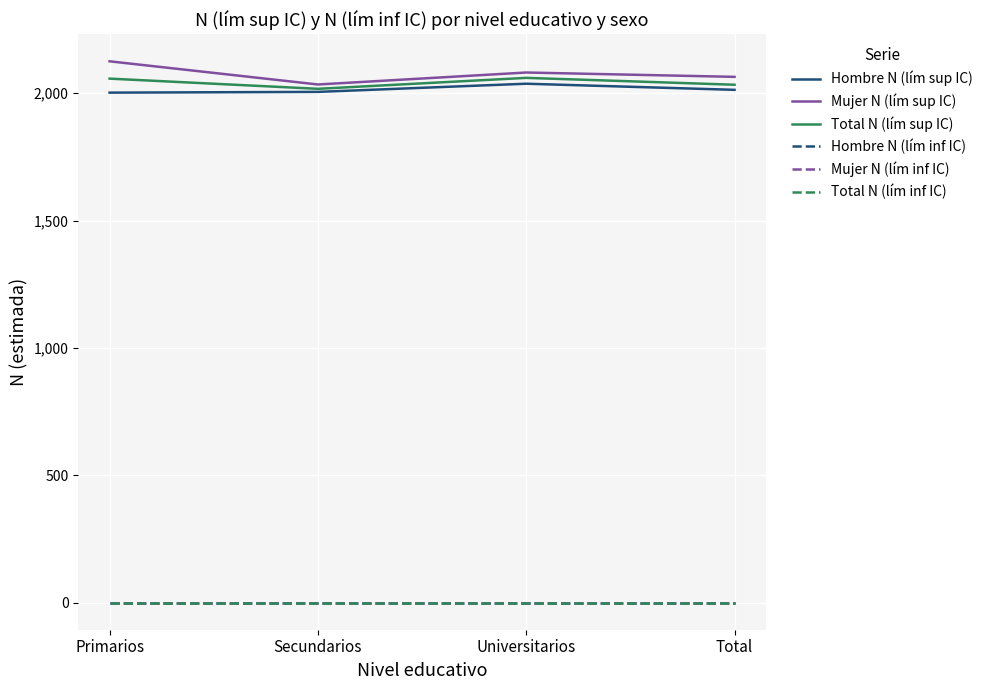

Does the chart have visible grid lines?

Yes